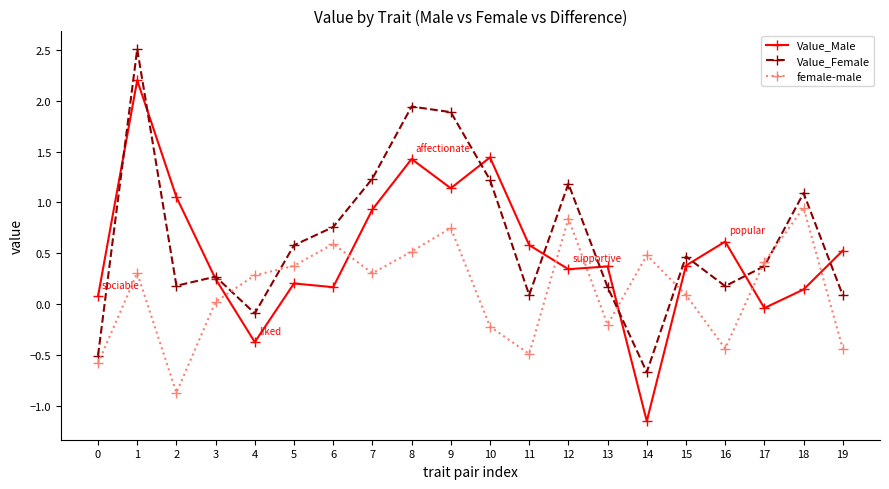

How many times do female-male and Value_Female cross each other?

6